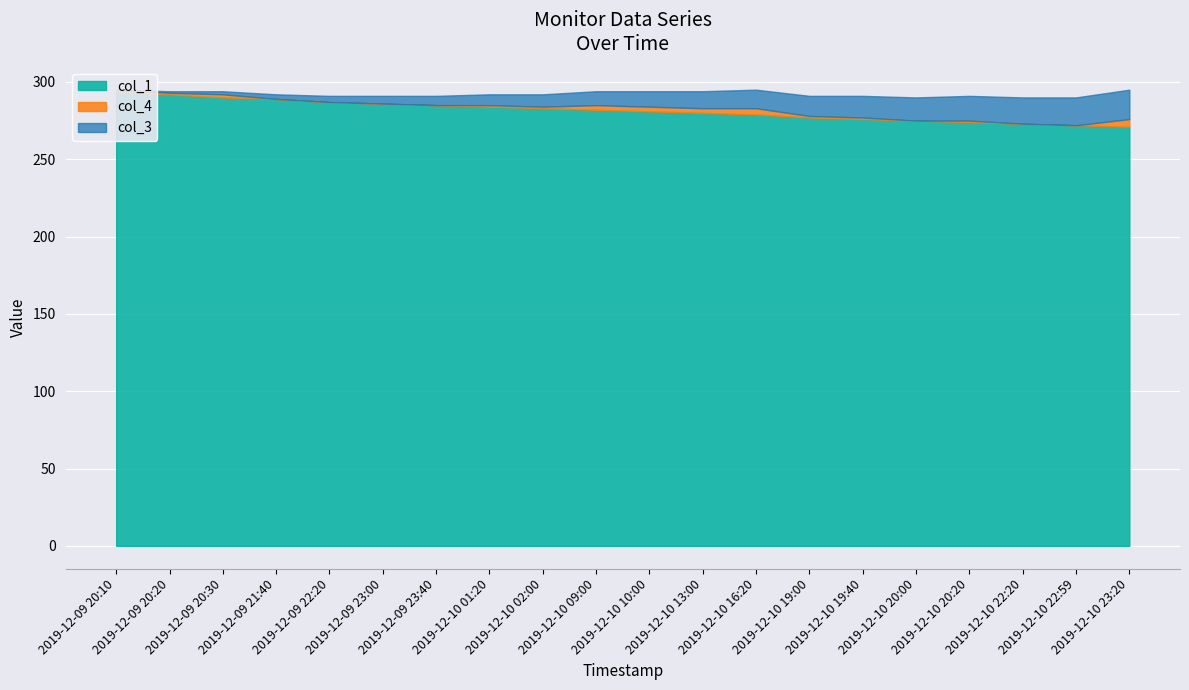

What is the sum of all col_1 values?

5629